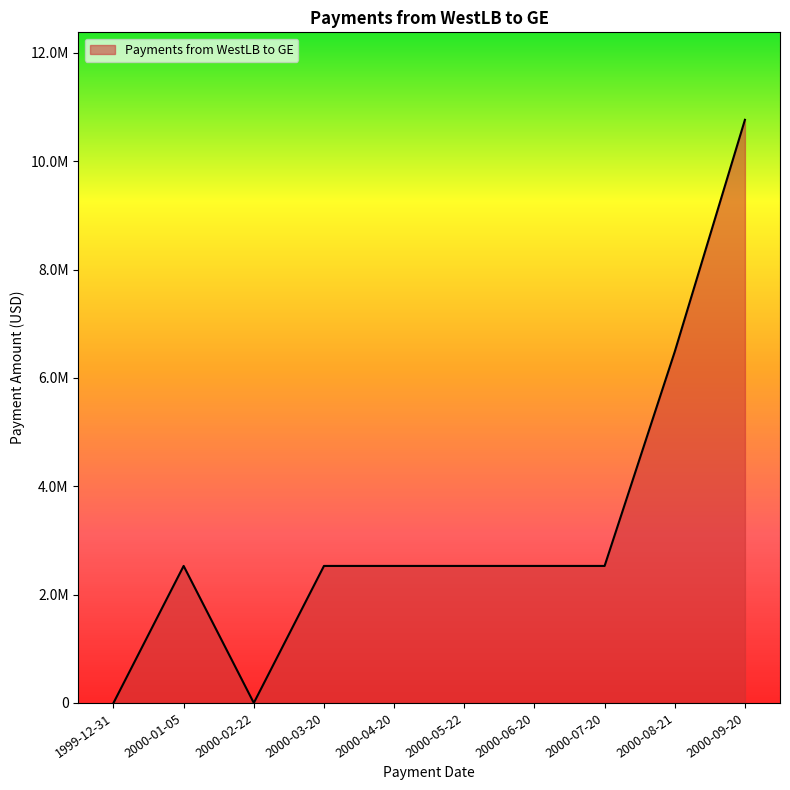

List the labels in order of value, smallest first.

1999-12-31, 2000-02-22, 2000-01-05, 2000-03-20, 2000-04-20, 2000-05-22, 2000-06-20, 2000-07-20, 2000-08-21, 2000-09-20